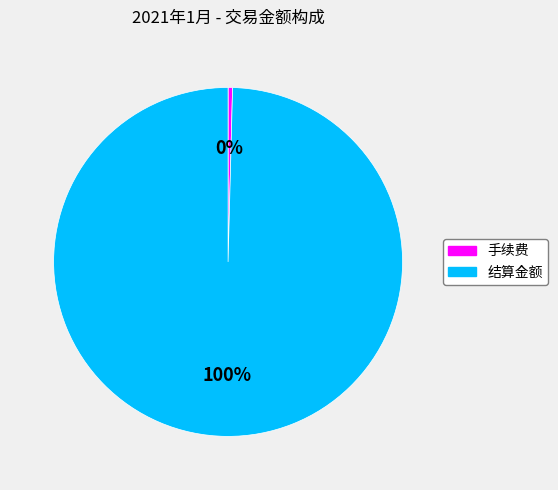

To the nearest percent, what is the combined percentage of 结算金额 and 手续费?

100%